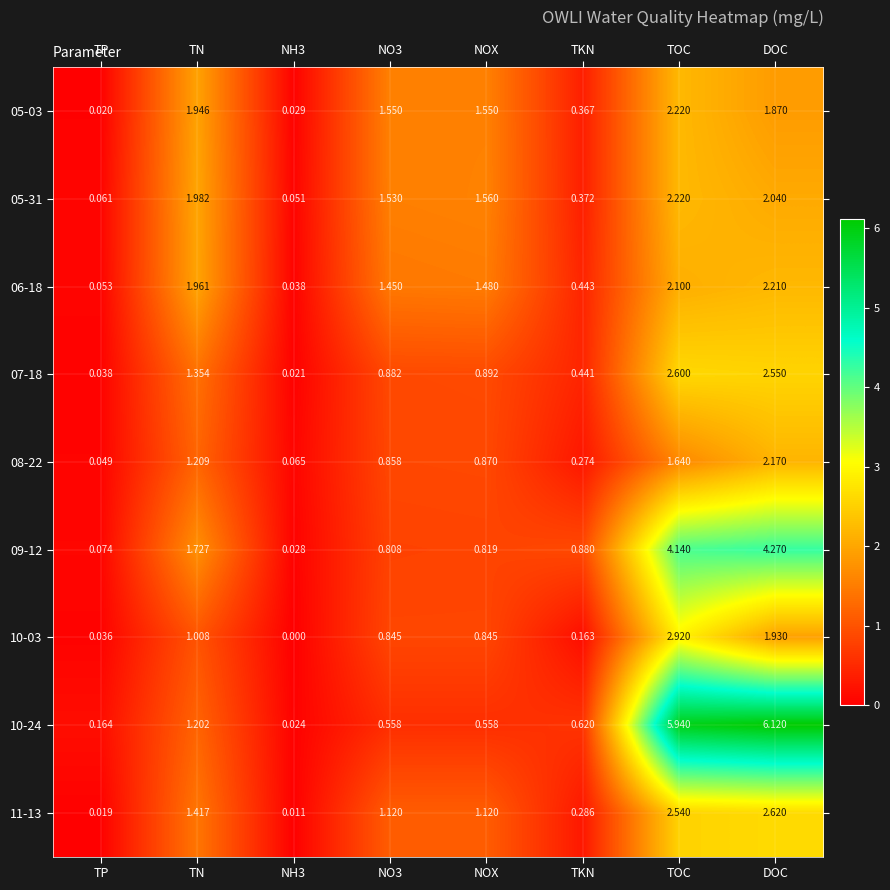

Is the value of 10-24 at NO3 greater than the value of 05-03 at TOC?

No